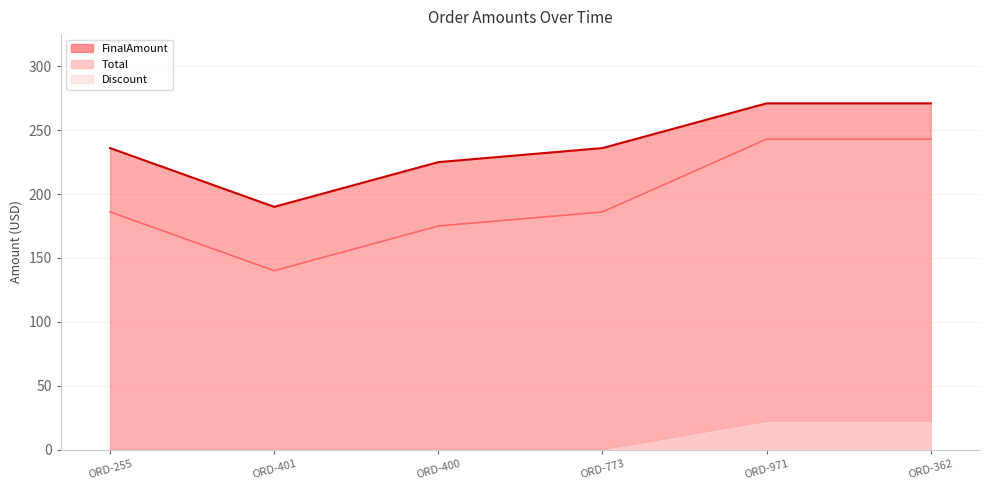

How many lines are shown in the chart?

3